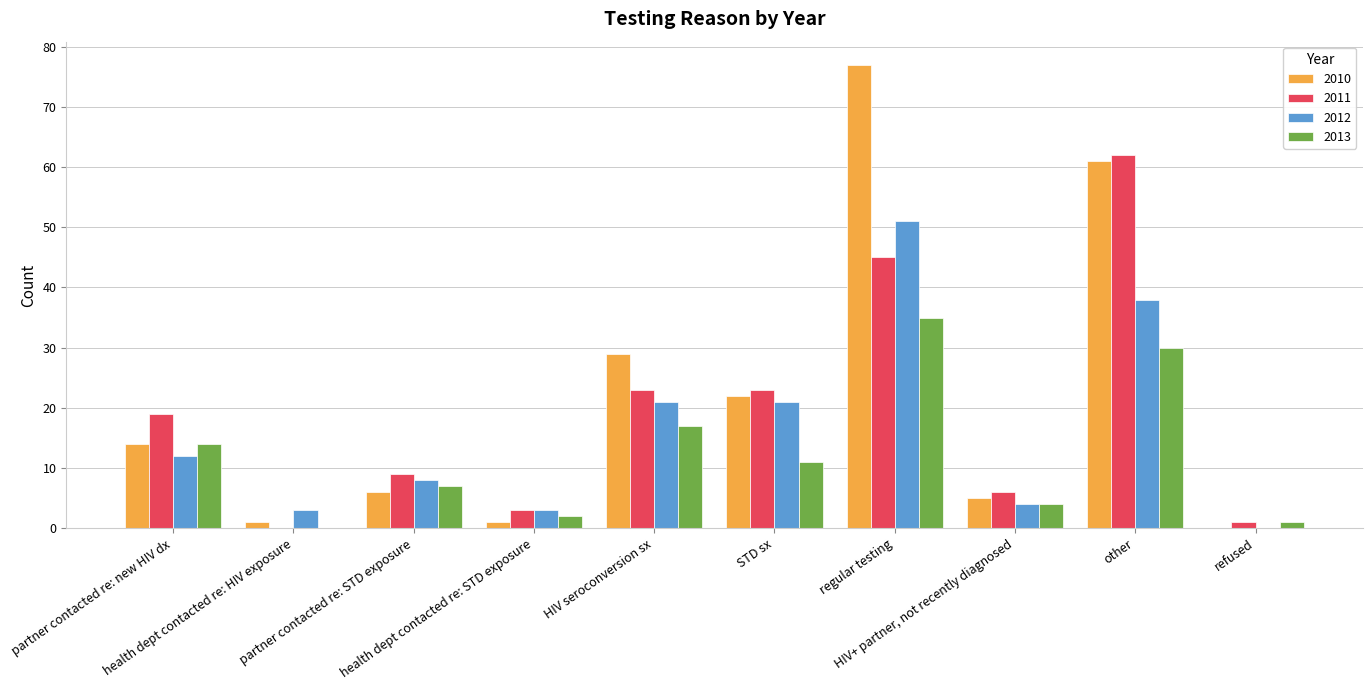

What is the maximum value shown in the chart?

77